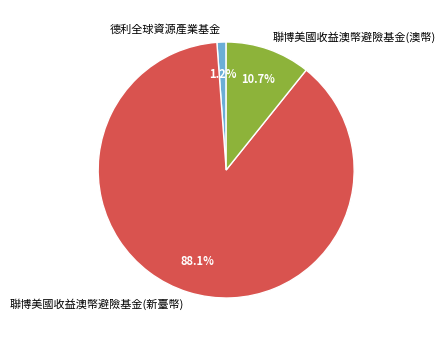

What percentage is the 聯博美國收益澳幣避險基金(澳幣) slice, to the nearest percent?

11%